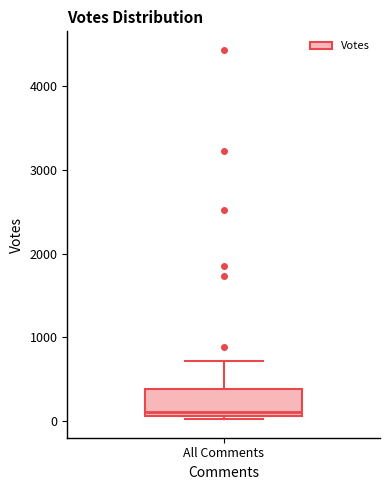

Transcribe this box plot: give where the median line is, the range the box spans, and where the two whiskers end, as read against the y-axis. The values are not printed on the chart, so give them approximately, as read against the axis.

median 100 (just above the box's lower edge), box 100 to 400, whiskers 0 to 700